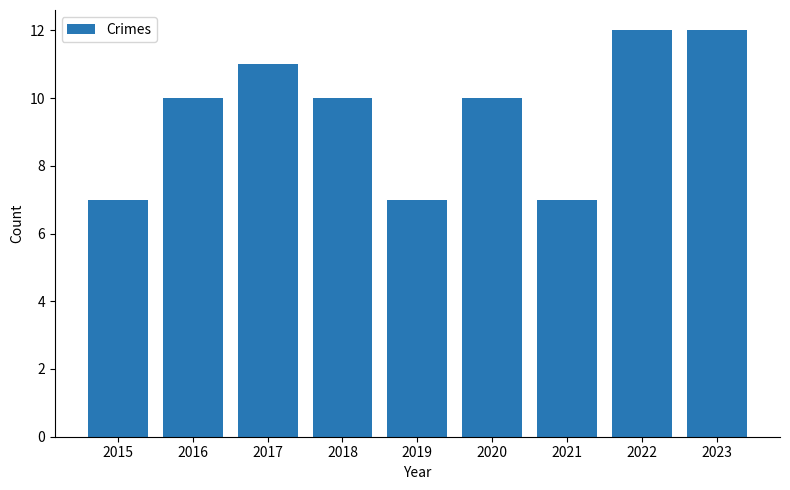

Reading left to right, what are all the values shown in this chart?

7	10	11	10	7	10	7	12	12